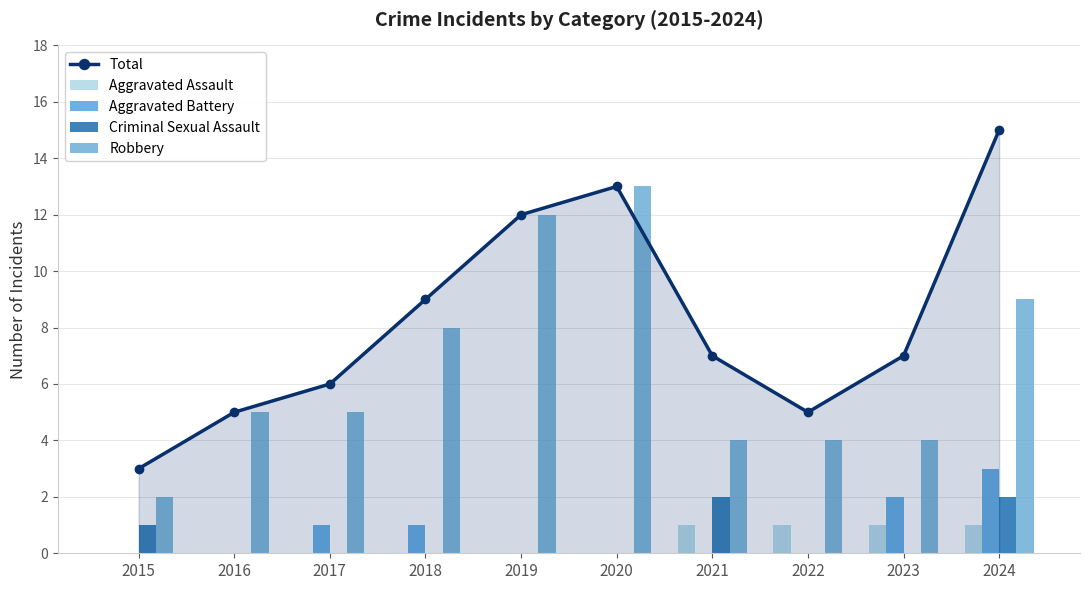

Which category has the highest value in the Total series?

2024